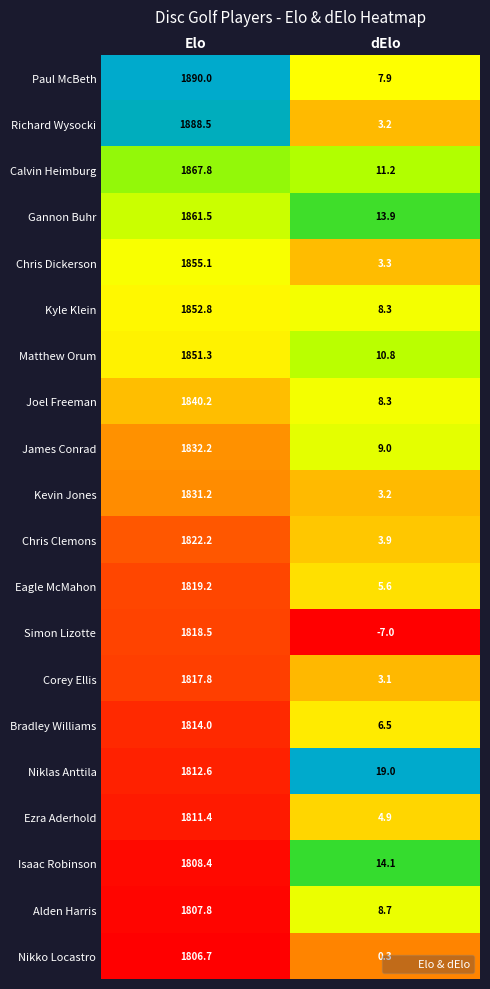

Which series has the largest total across all categories?

Paul McBeth